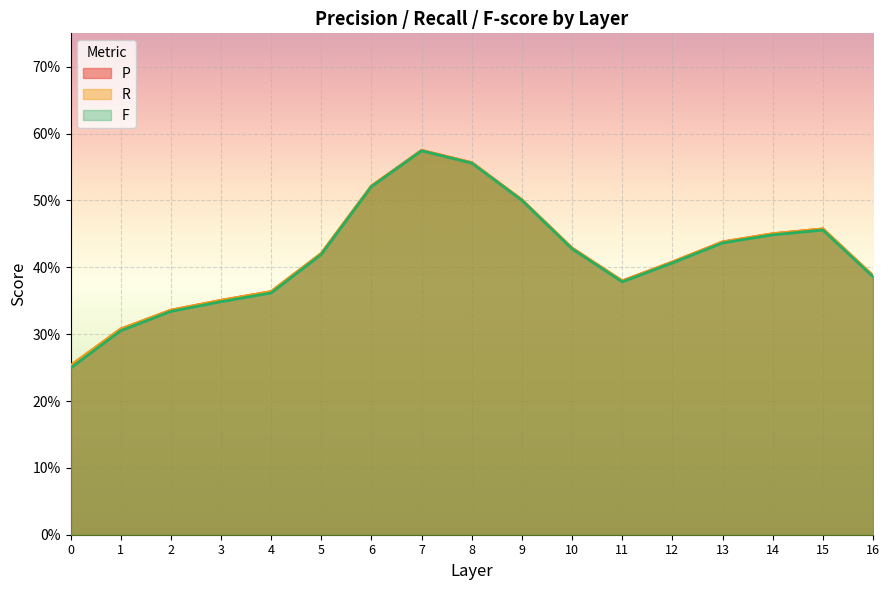

True or false: F has more than 1 points higher than both neighbors.

True